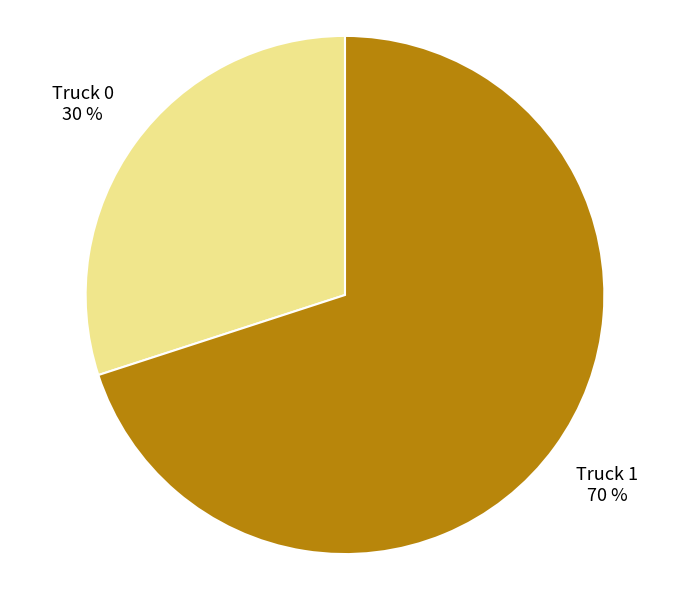

To the nearest percent, what is the difference between the Truck 0 and Truck 1 slice percentages?

40%